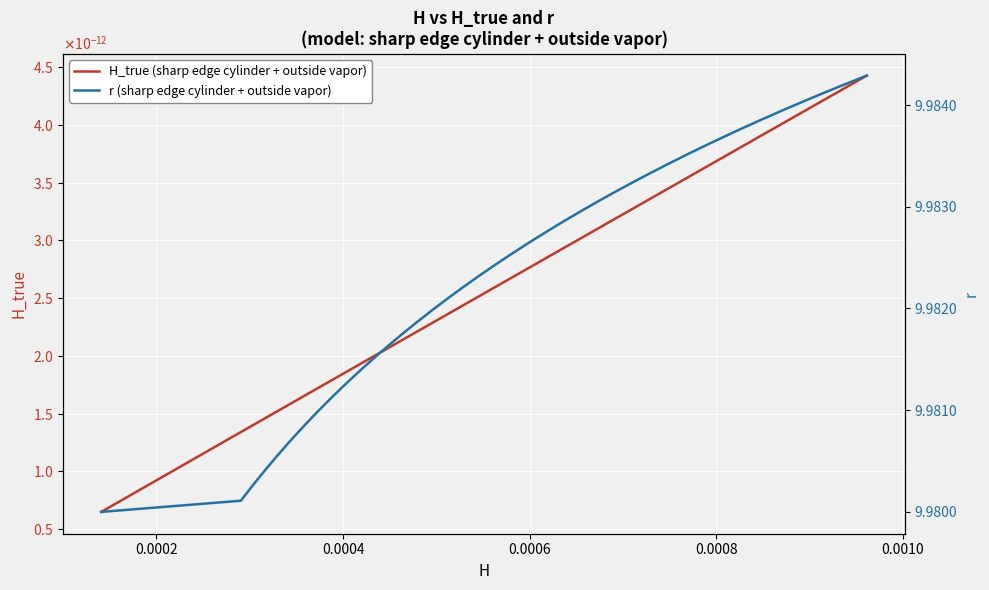

Rank the series by their maximum value, from highest to lowest.

r (sharp edge cylinder + outside vapor), H_true (sharp edge cylinder + outside vapor)